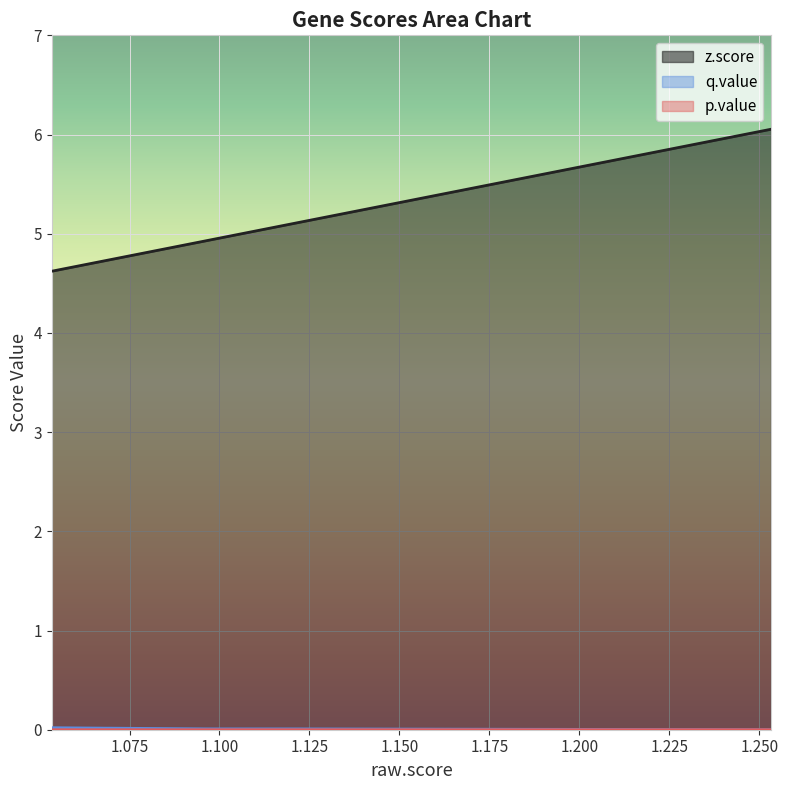

Which series has the largest range (max minus min)?

z.score